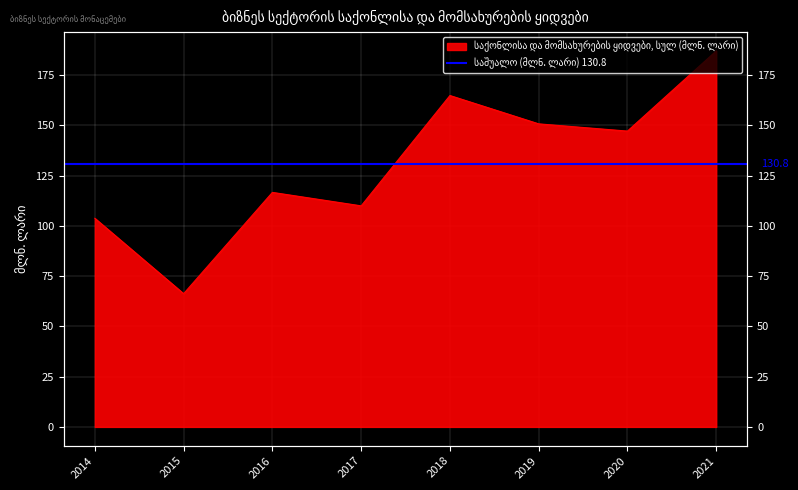

What is the greatest value displayed?

187.1